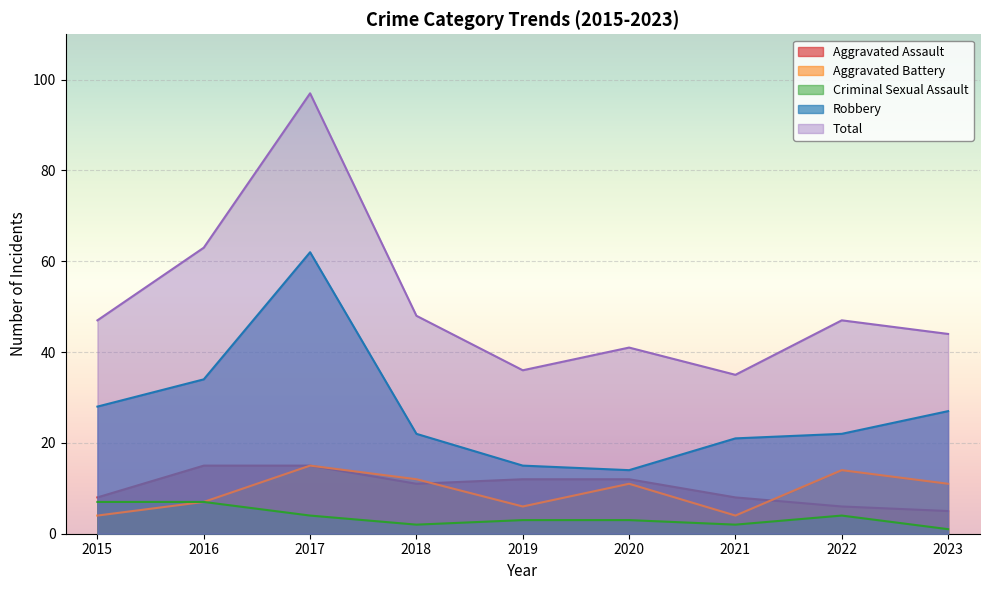

True or false: Criminal Sexual Assault has more than 2 points higher than both neighbors.

False